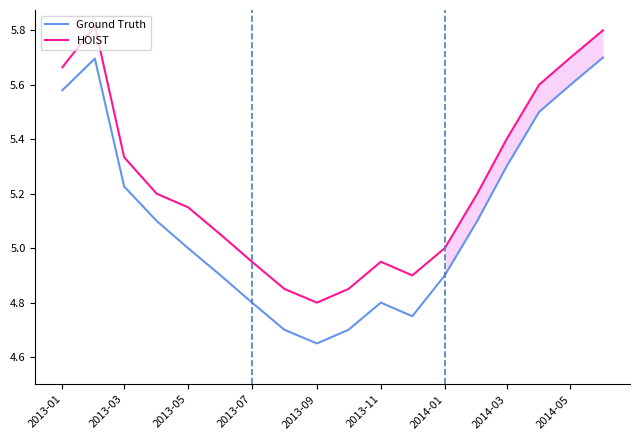

True or false: HOIST and Ground Truth cross at least once.

False